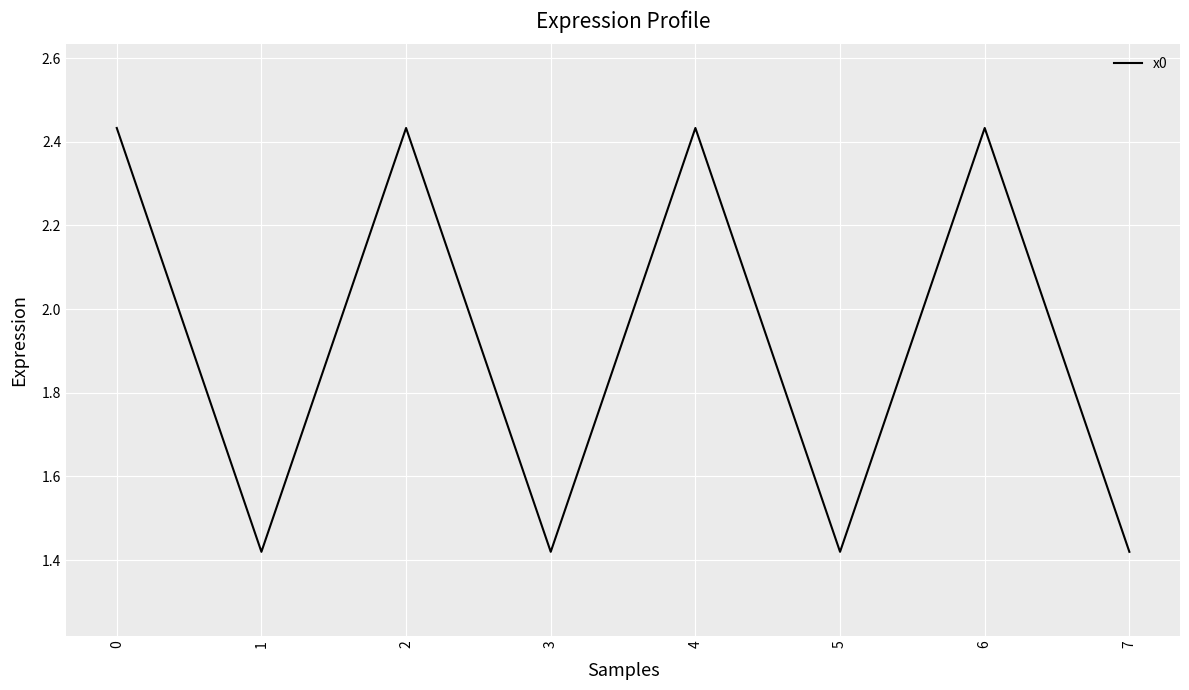

True or false: the data shows 2.3 at 1.

False